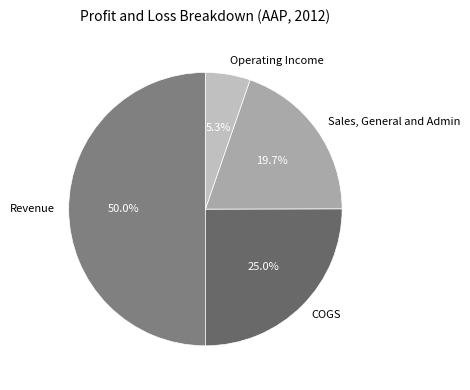

Does Operating Income represent more than half of the total?

No